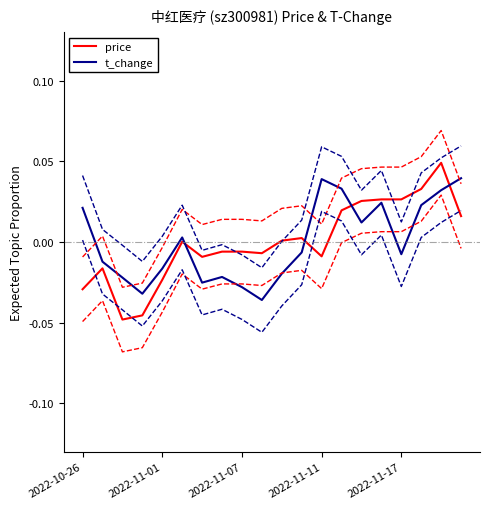

Where does the t_change series first go above 0?

2022-10-26